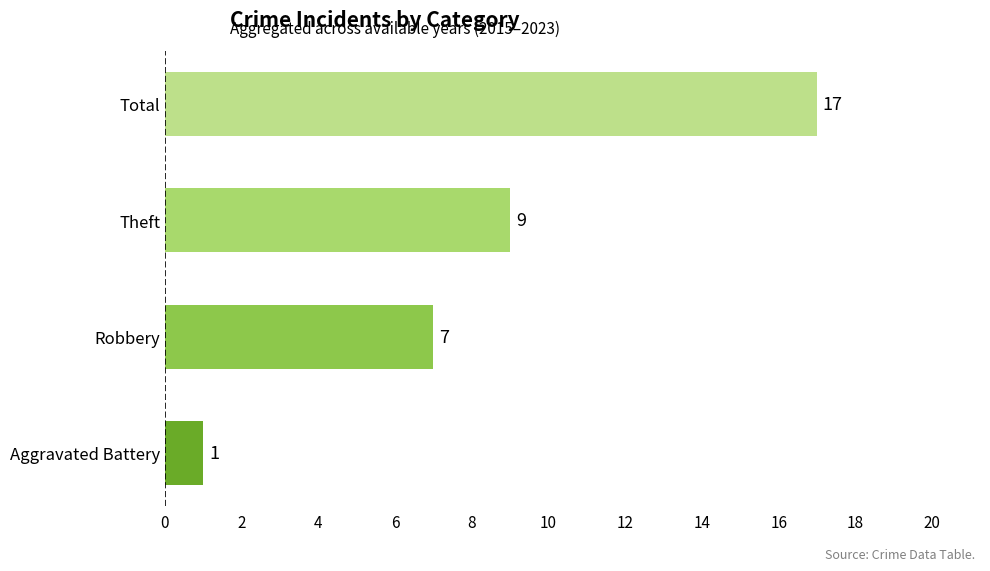

Approximately how many times larger is the value at Robbery compared to Total?

0.4